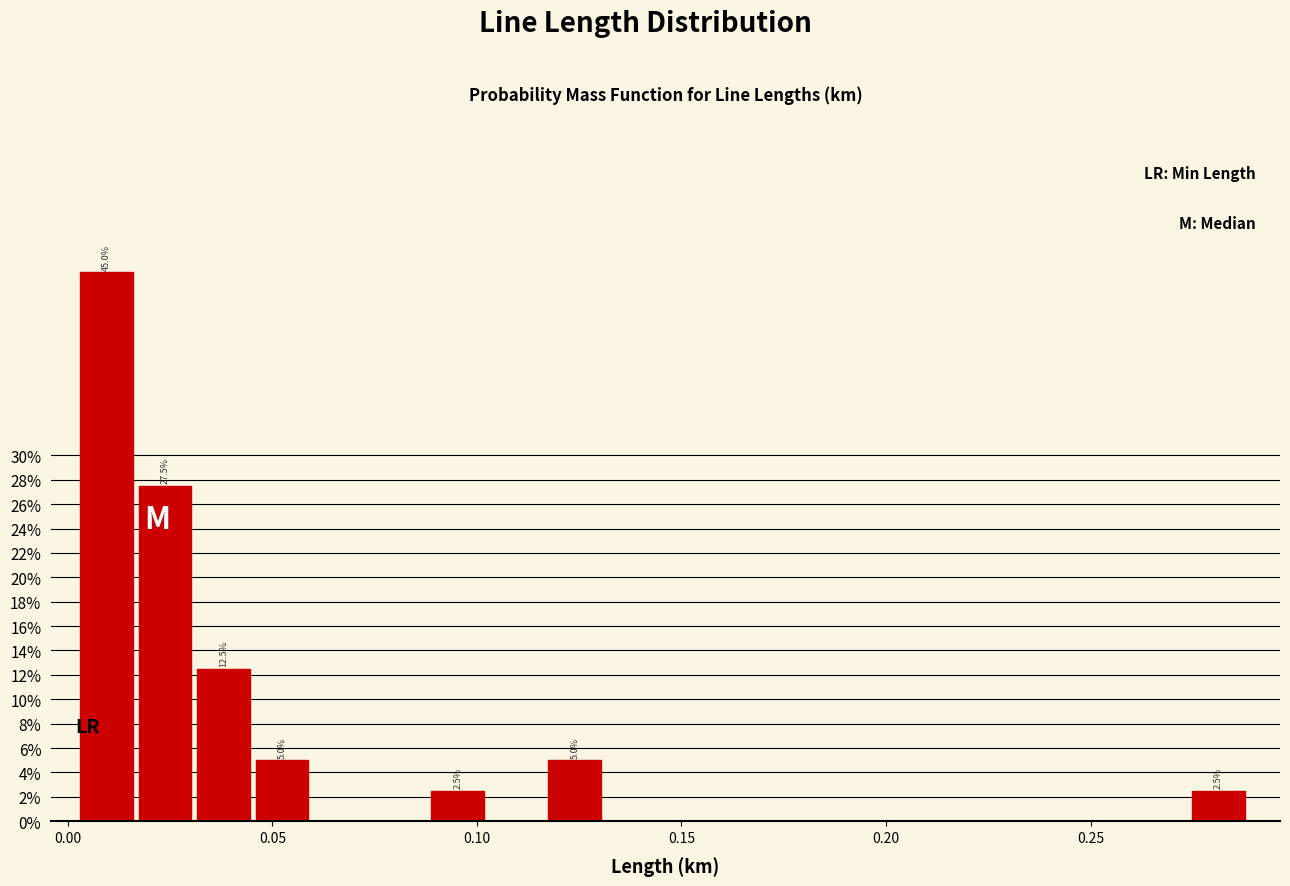

Read against the x-axis, roughly where is the centre of the tallest bar?

0.010